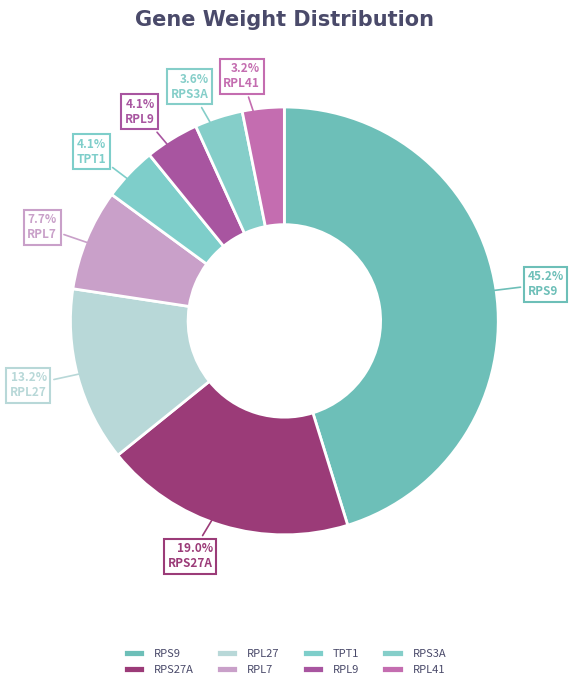

Is there a majority slice in this chart?

No